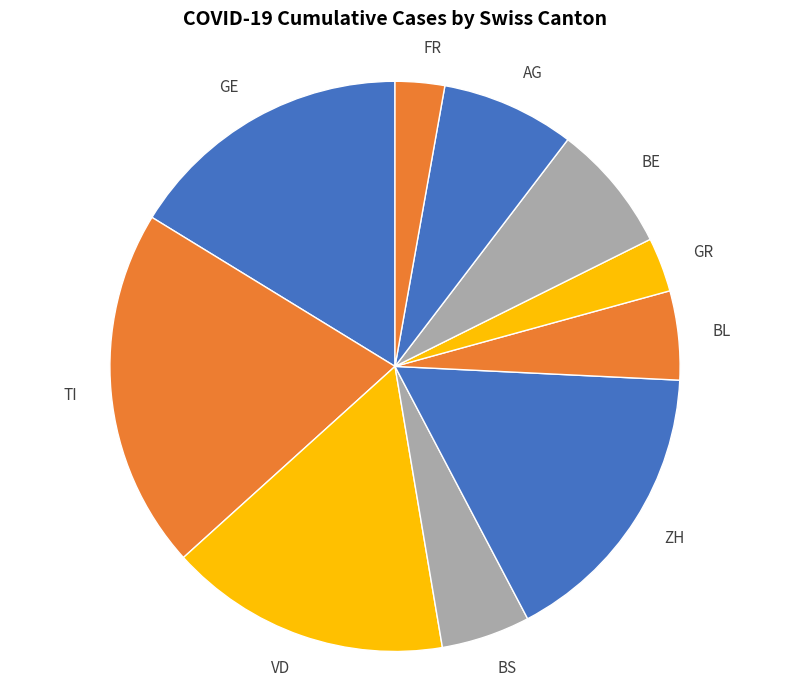

Count the number of slices in the pie.

10